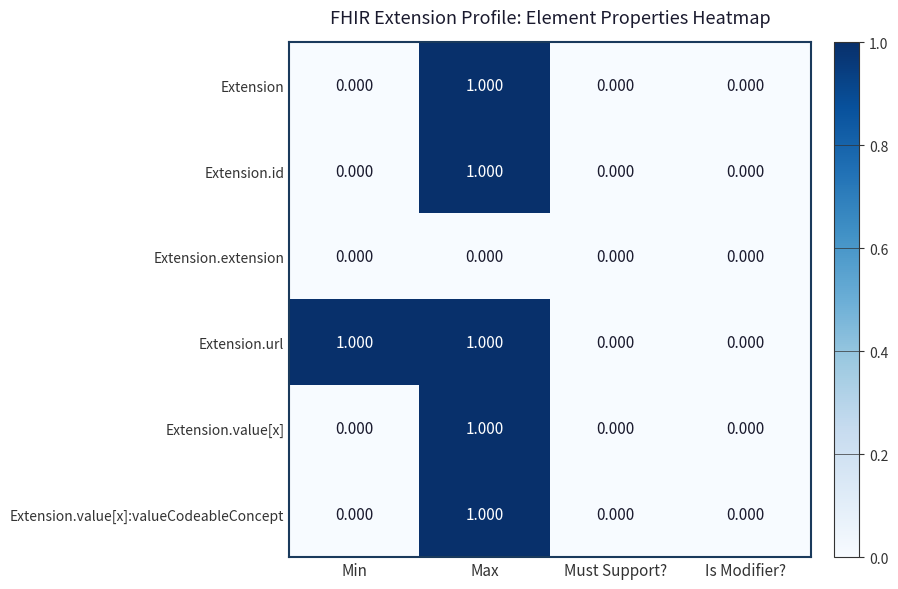

Is the value of Extension at Must Support? greater than the value of Extension.url at Min?

No